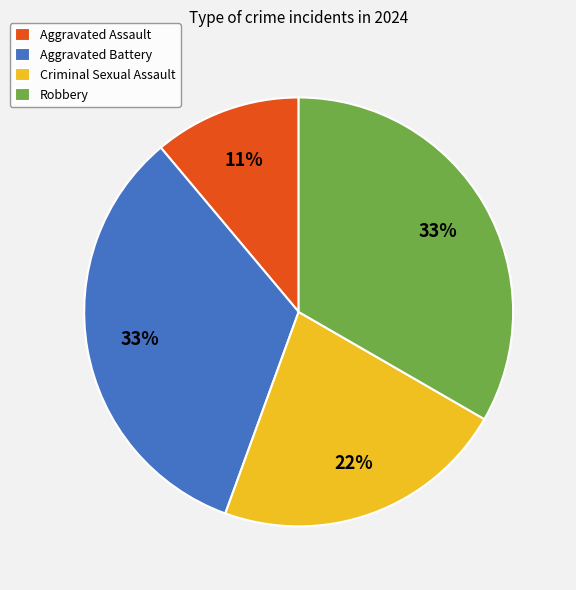

Which slice is the smallest?

Aggravated Assault